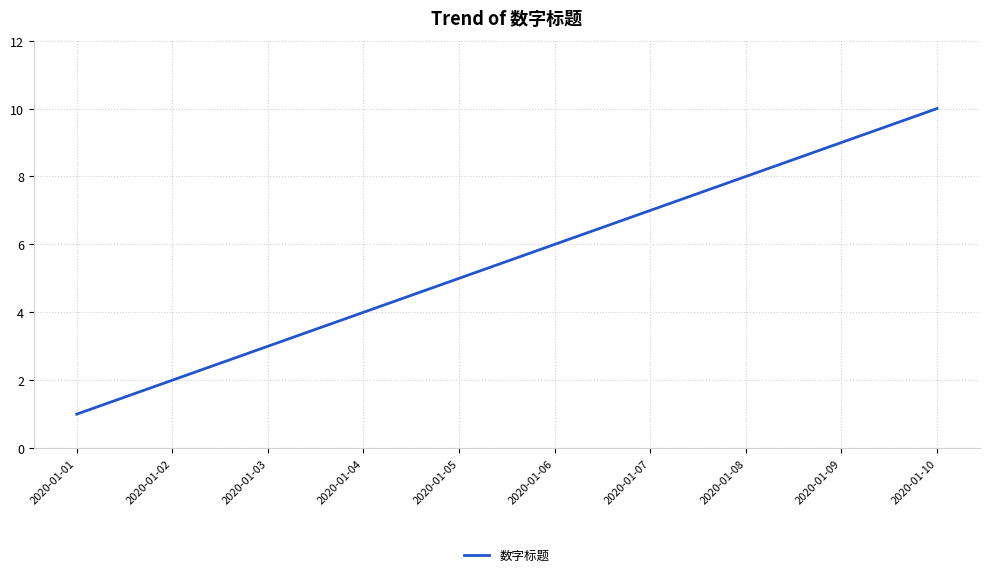

Which category has the highest value across all series?

2020-01-10